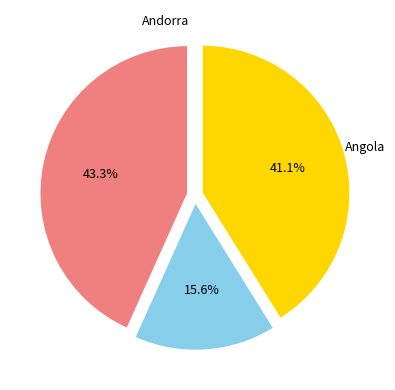

Does any single category account for the majority?

No